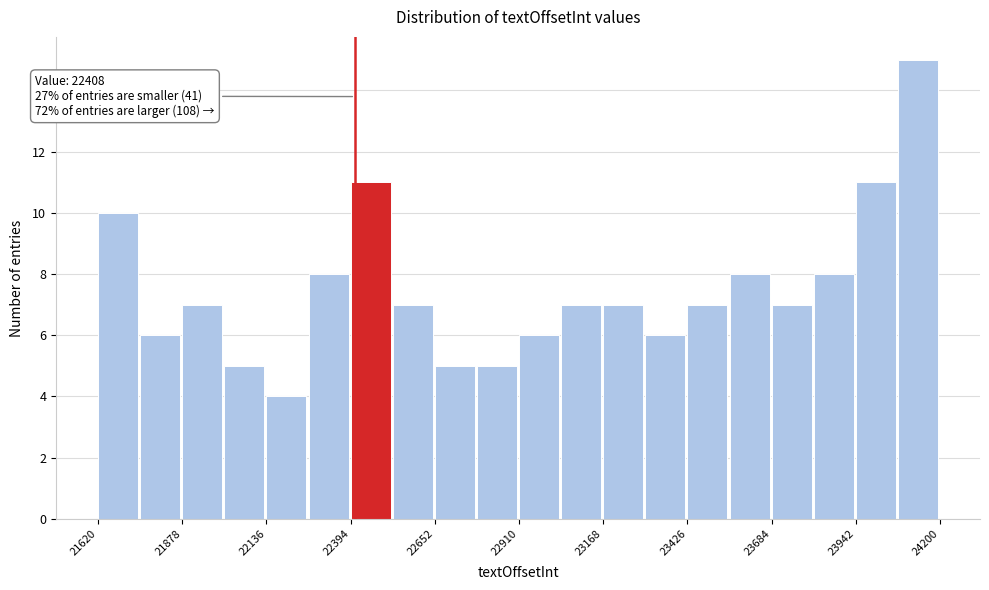

Read against the x-axis, roughly where is the centre of the tallest bar?

24150